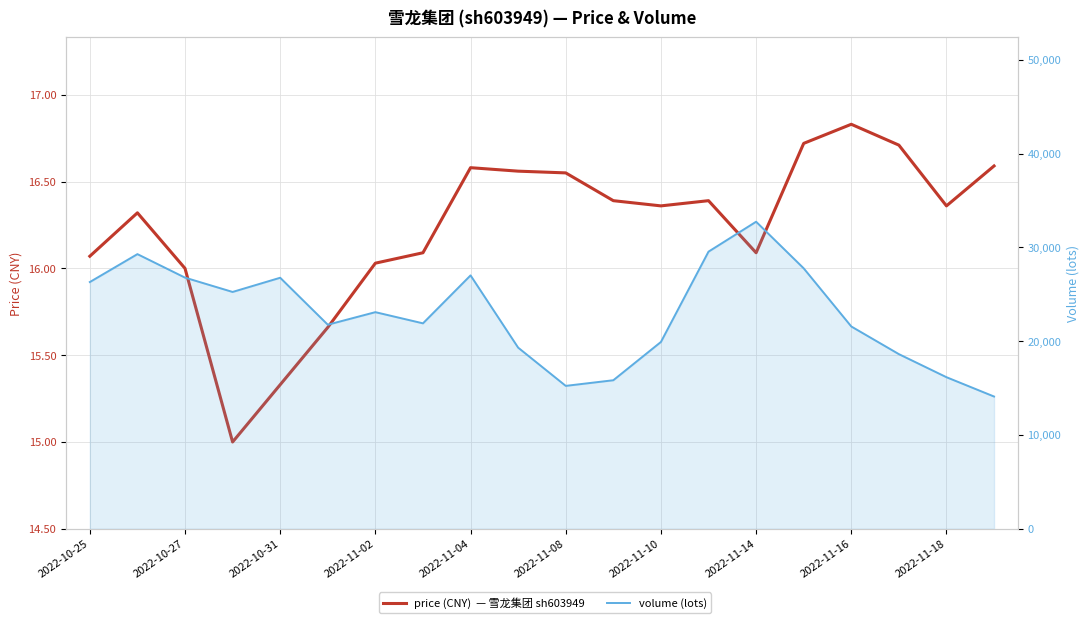

At how many categories does at least one series exceed 6487?

20